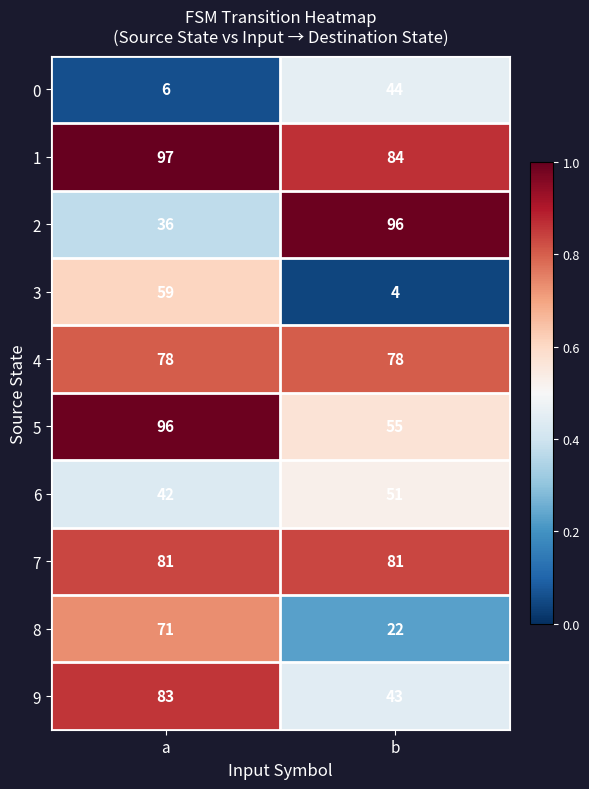

Between a and b, which series saw the biggest shift?

2